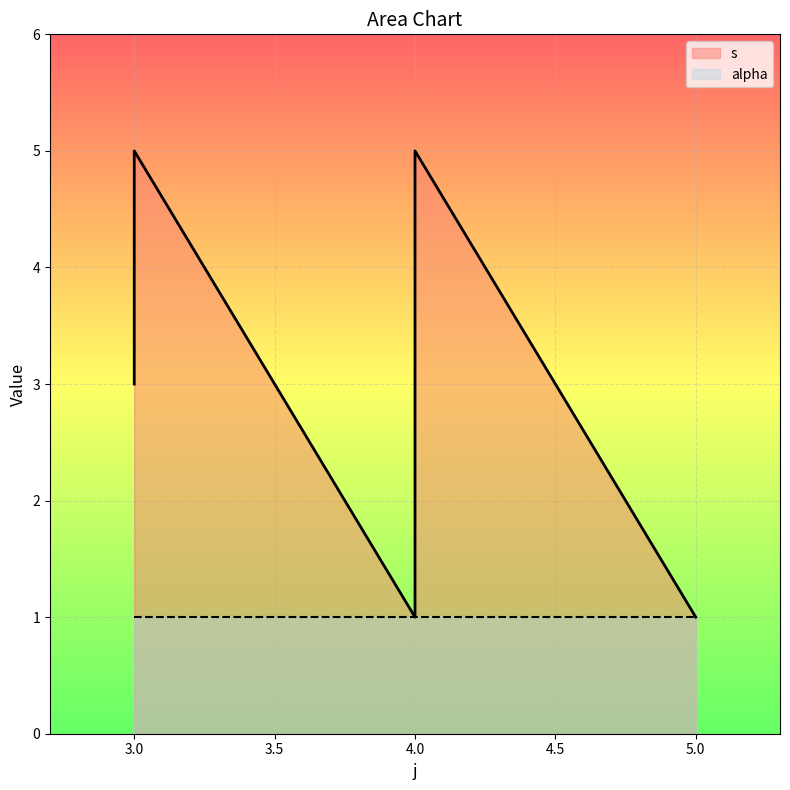

Is it true that the value at 3 is 8?

False